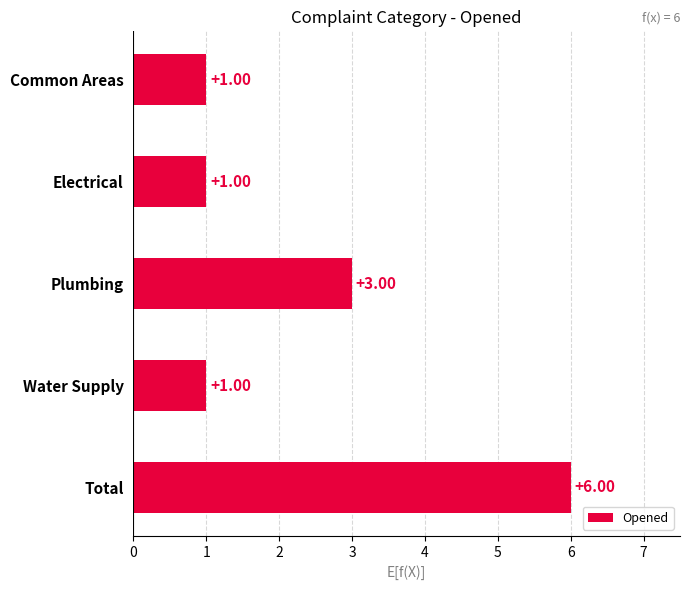

How many values are between 1 and 3?

4